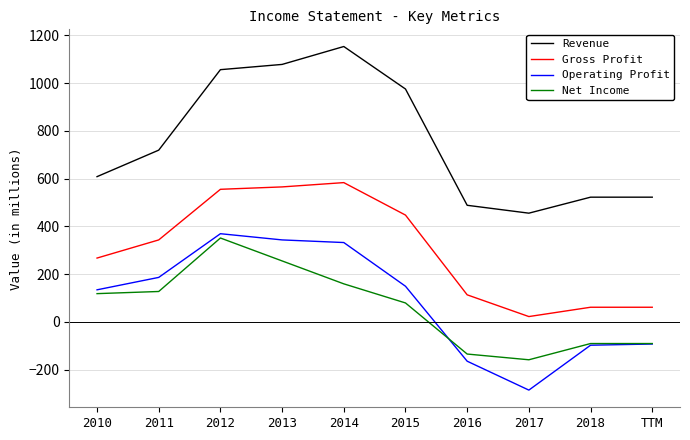

Which series has the largest total across all categories?

Revenue